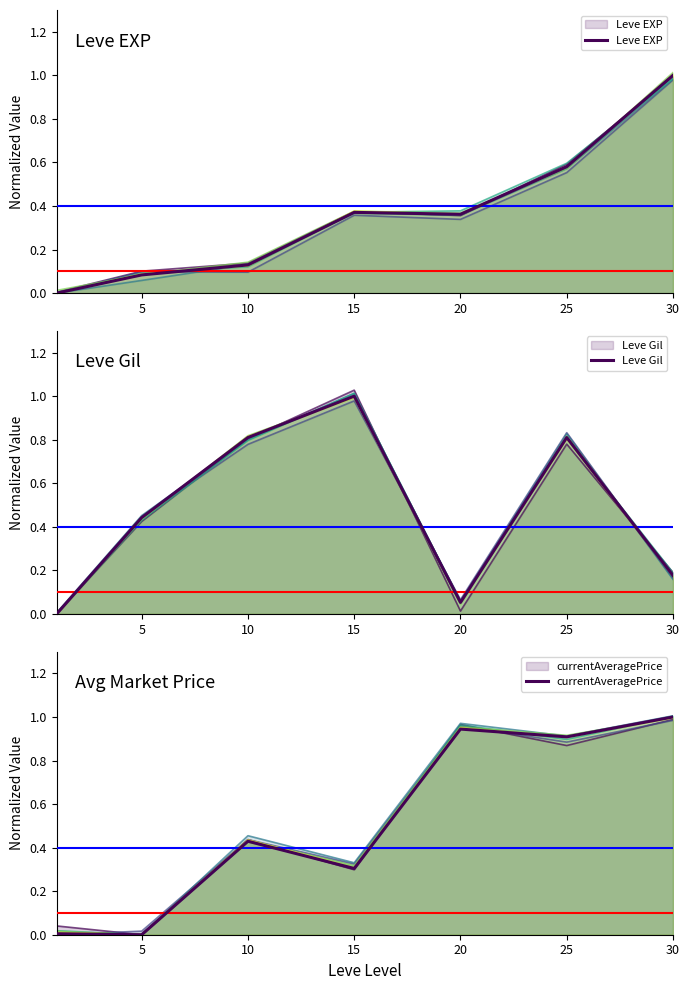

Which series has the largest total across all categories?

currentAveragePrice